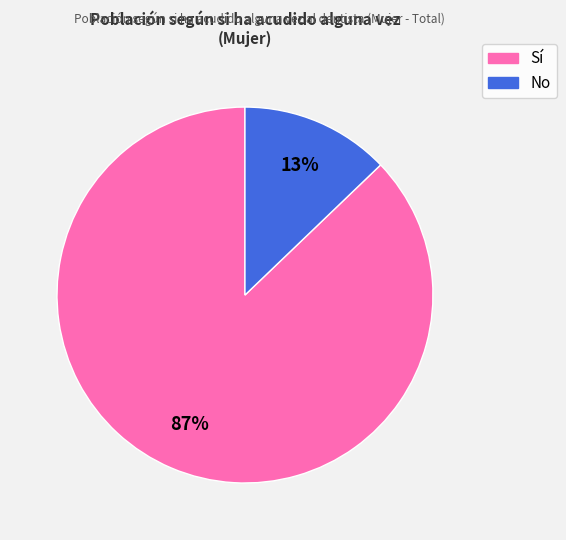

To the nearest percent, what is the average slice percentage?

50%